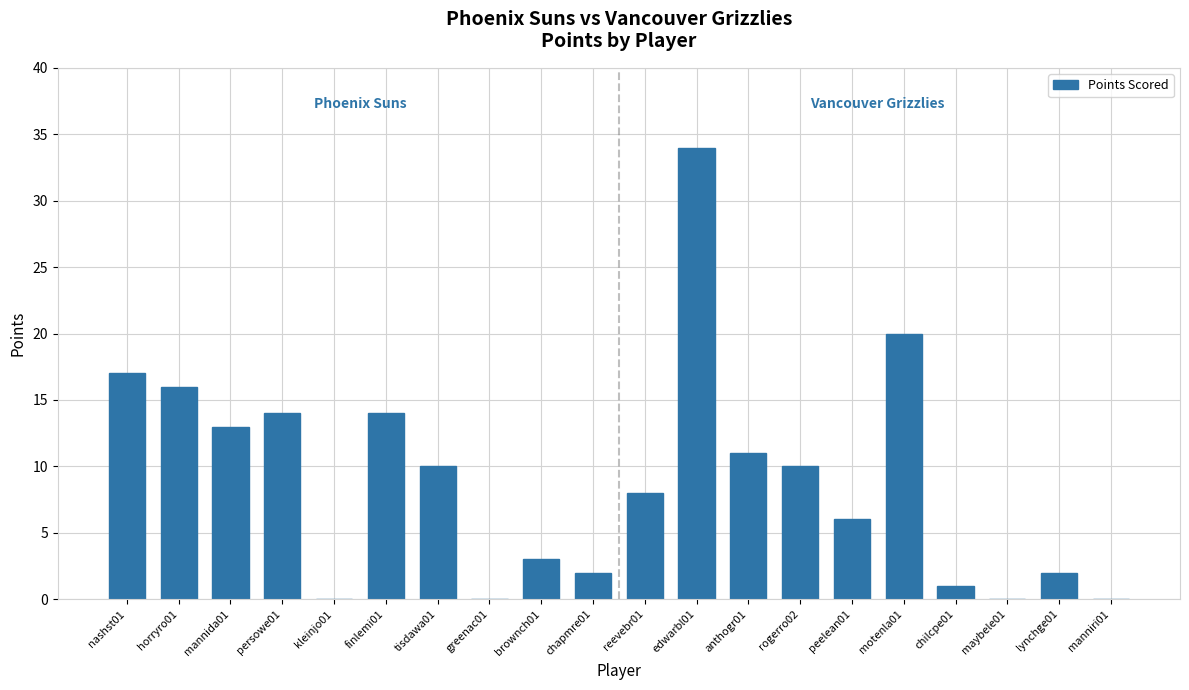

How many distinct data groups are displayed?

1